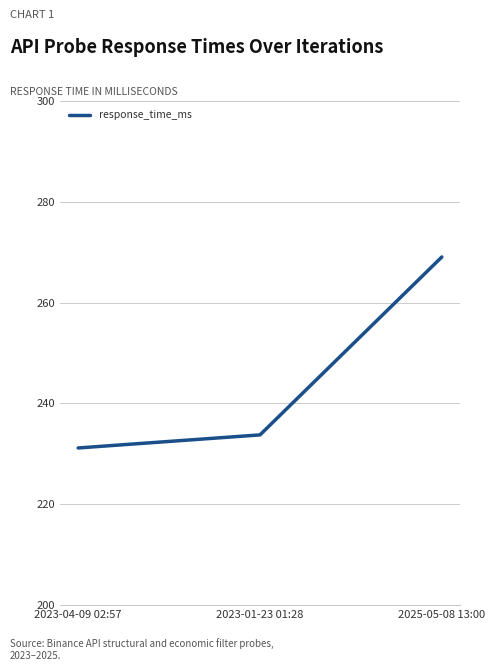

What is the smallest value displayed?

231.2